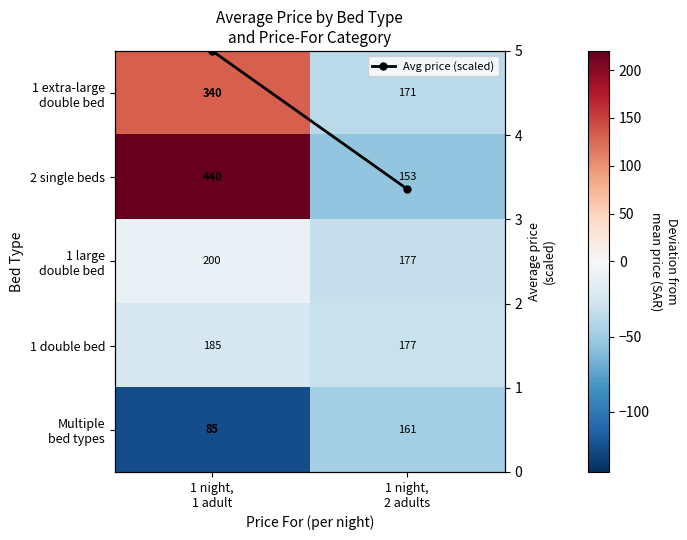

How many distinct data groups are displayed?

6